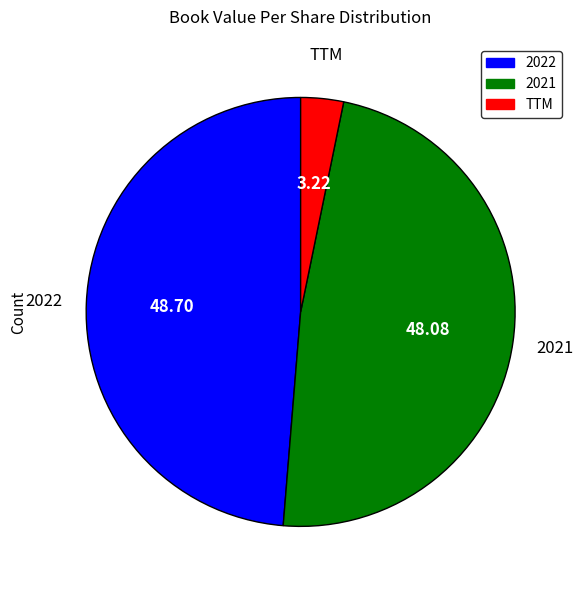

Which category has the smallest portion of the pie?

TTM